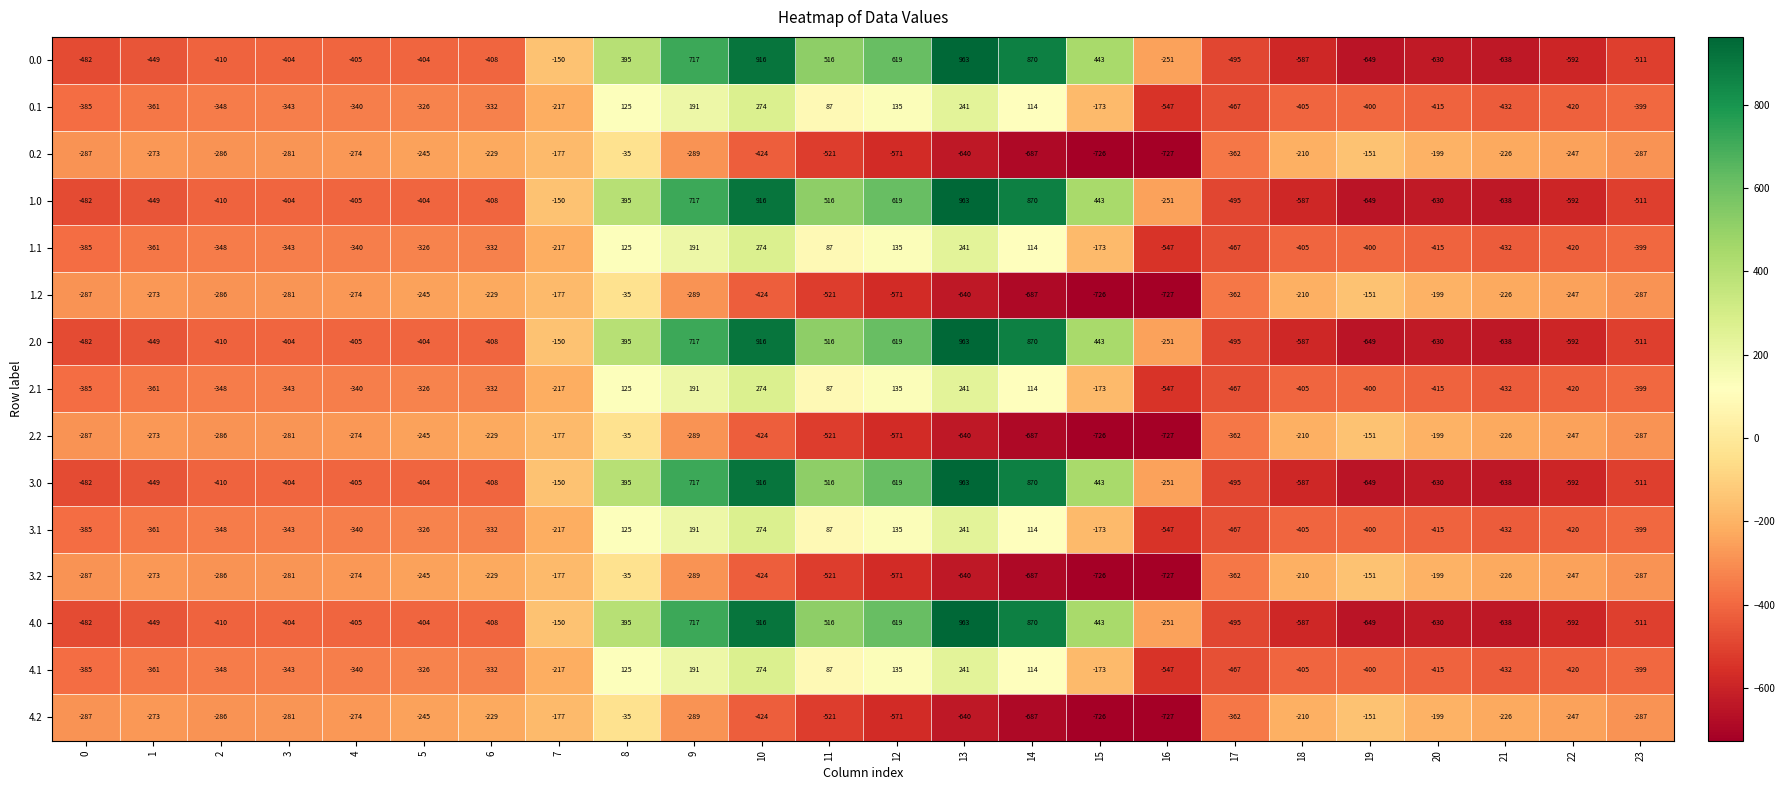

At which label is 1.1 closest to -136?

15